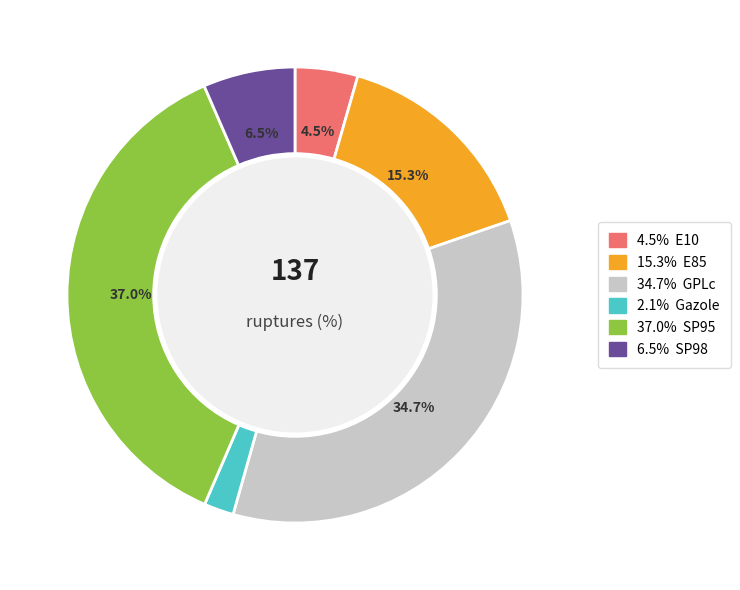

Does any single category account for the majority?

No